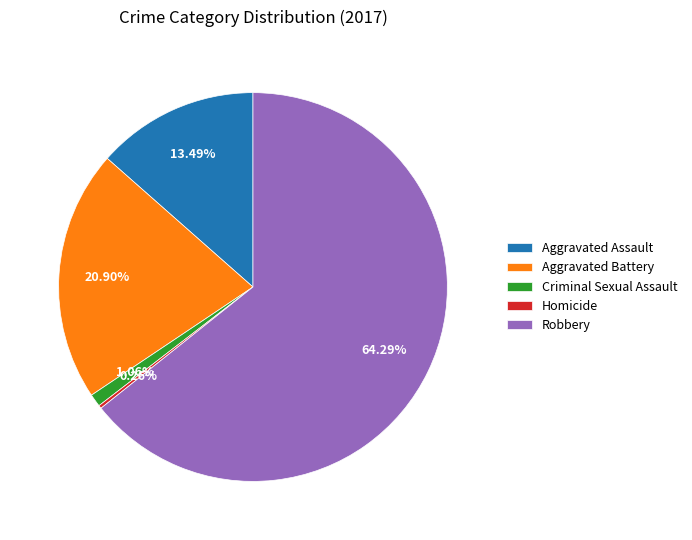

Do Robbery and Aggravated Assault together represent more than half of the pie?

Yes